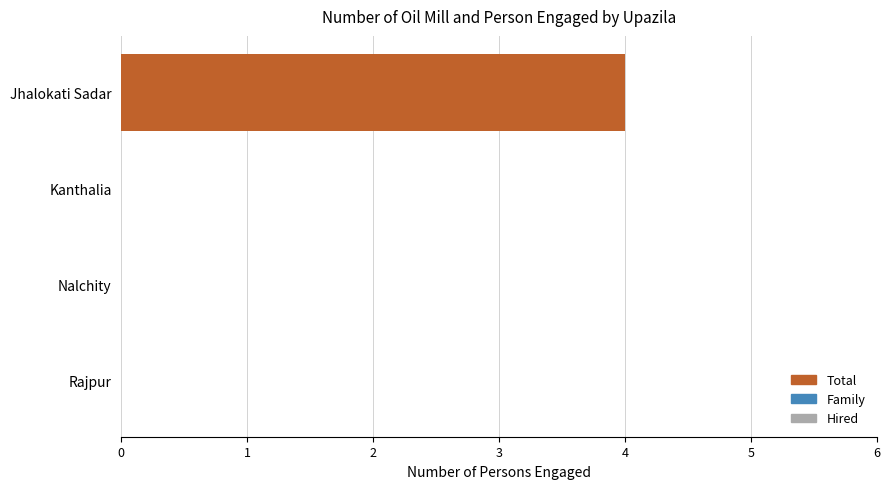

Between Kanthalia and Rajpur, which series saw the biggest shift?

Total